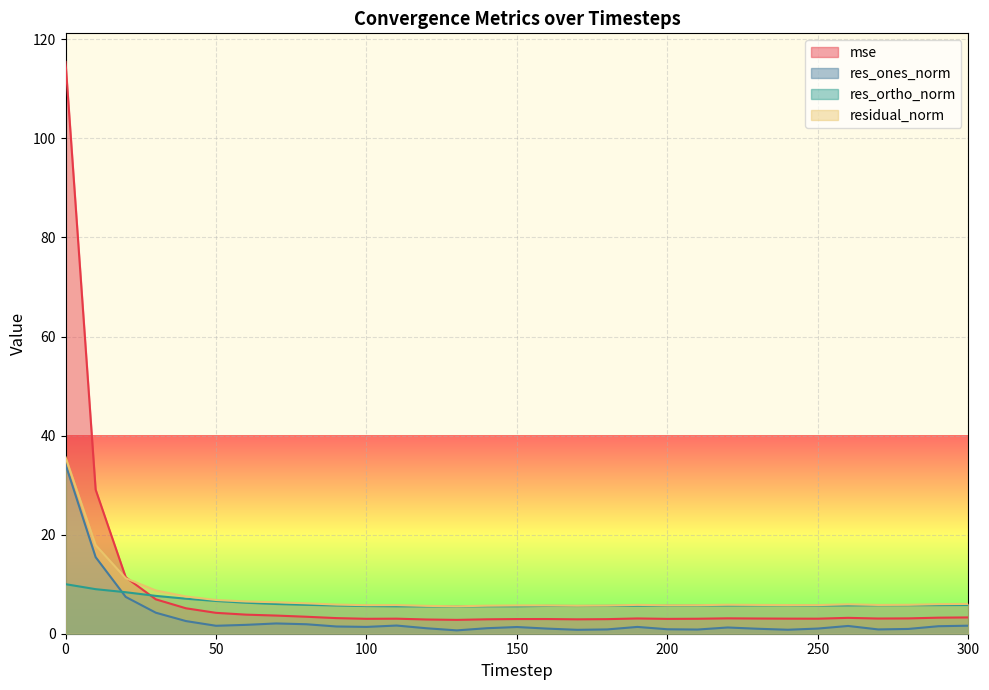

Is the value of res_ortho_norm at 270 greater than the value of res_ones_norm at 80?

Yes